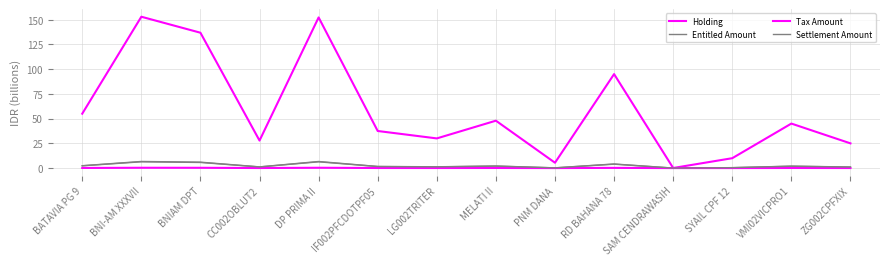

What is the label of the 10th point from the right?

DP PRIMA II